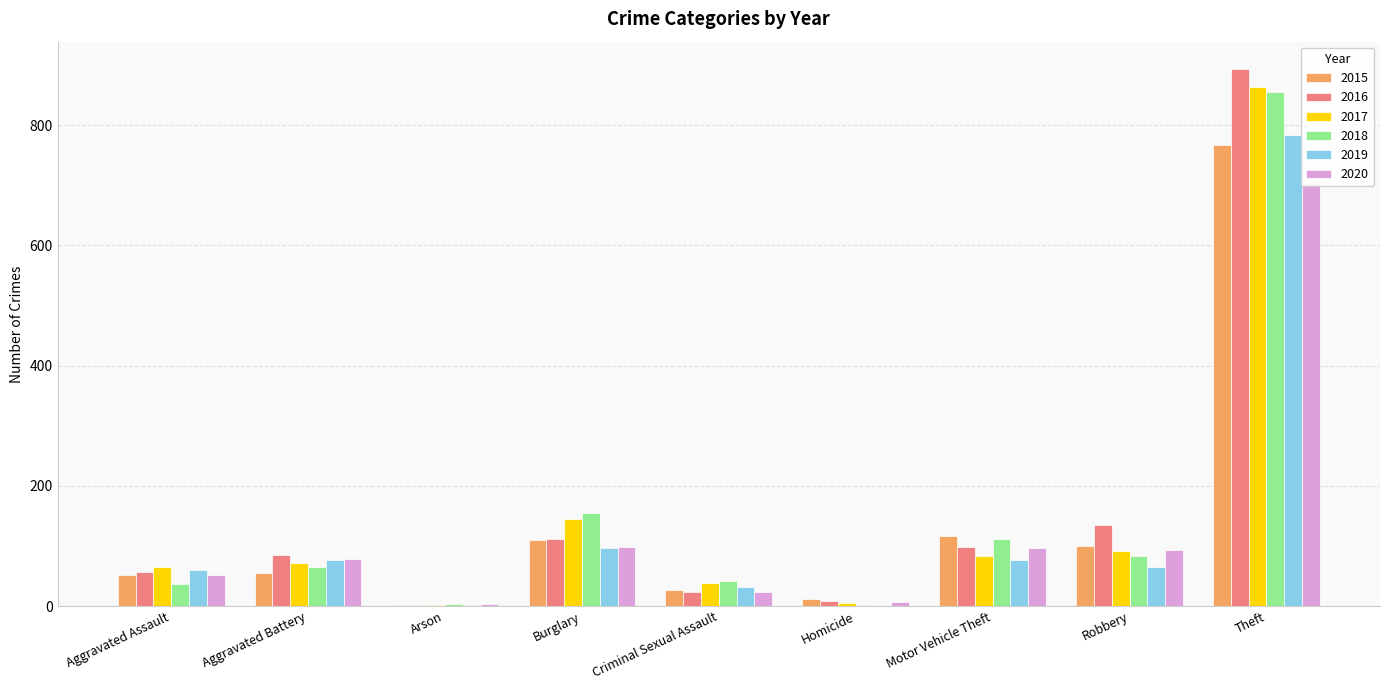

Does the chart contain stacked bars?

No